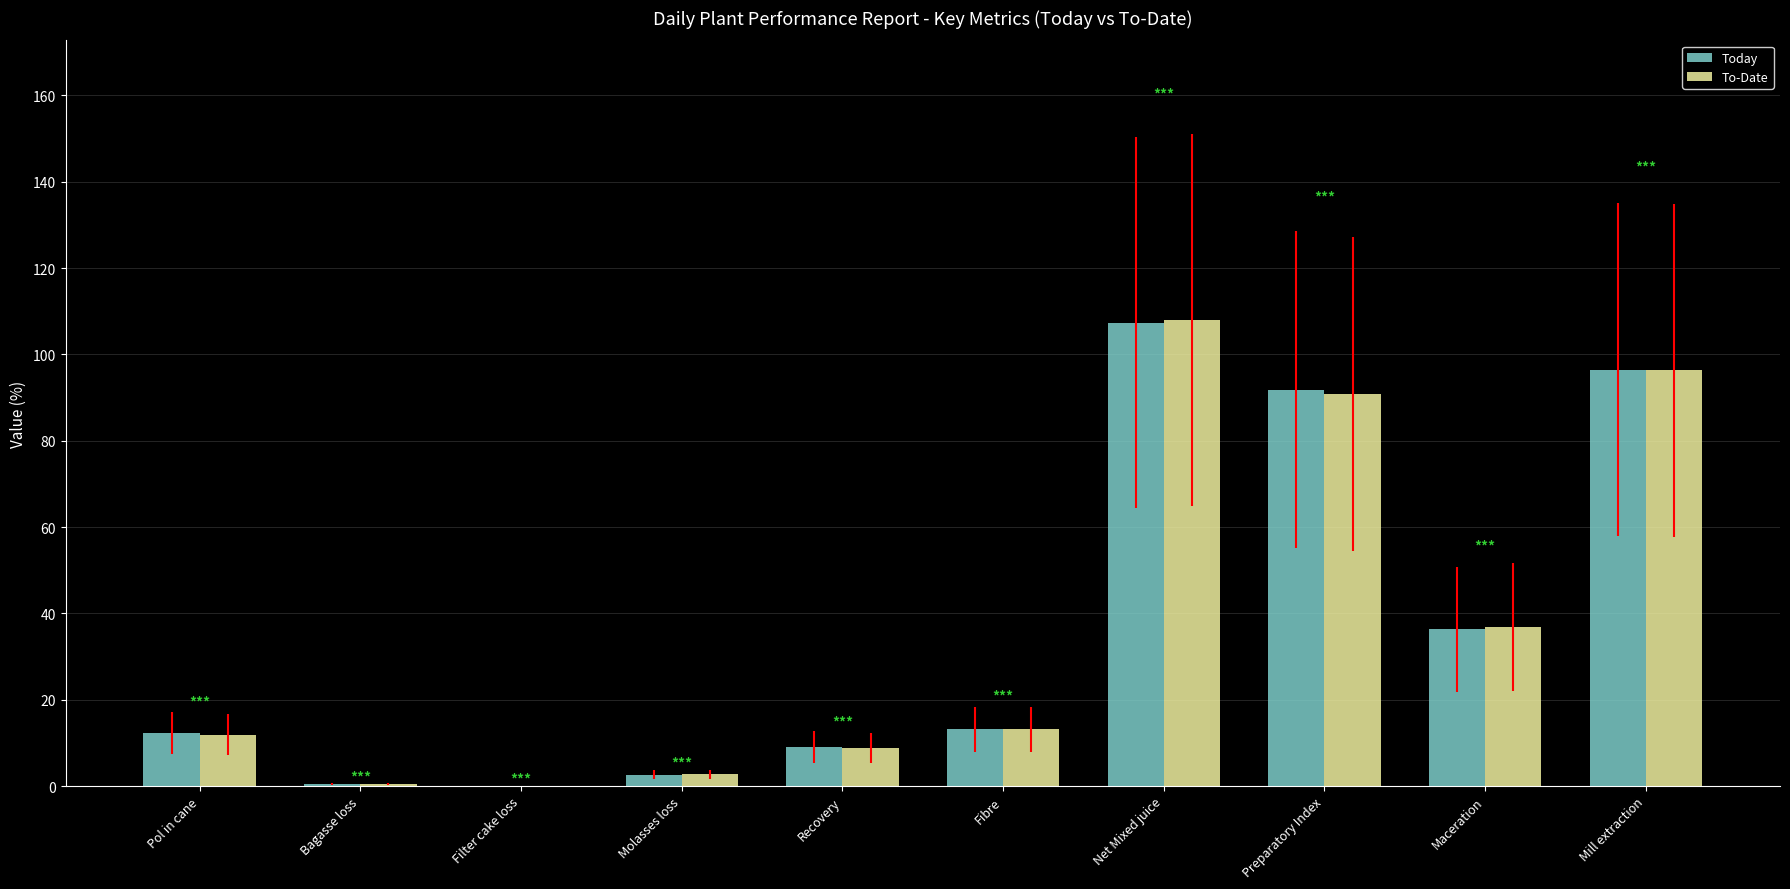

Are the bars horizontal?

No